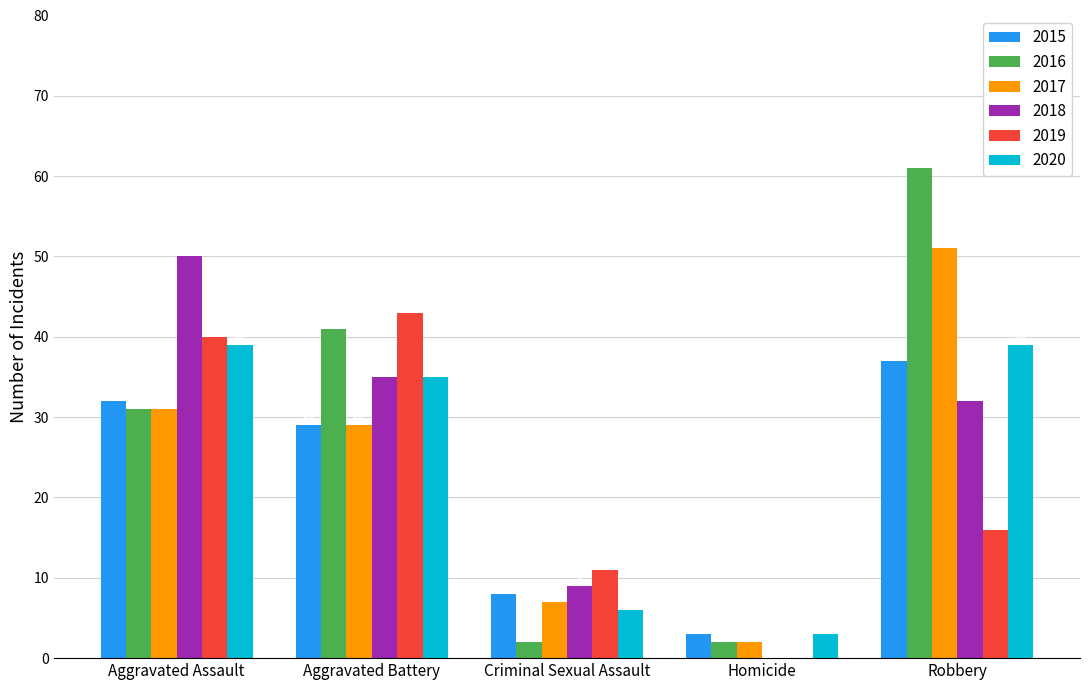

Which series has the largest total across all categories?

2016